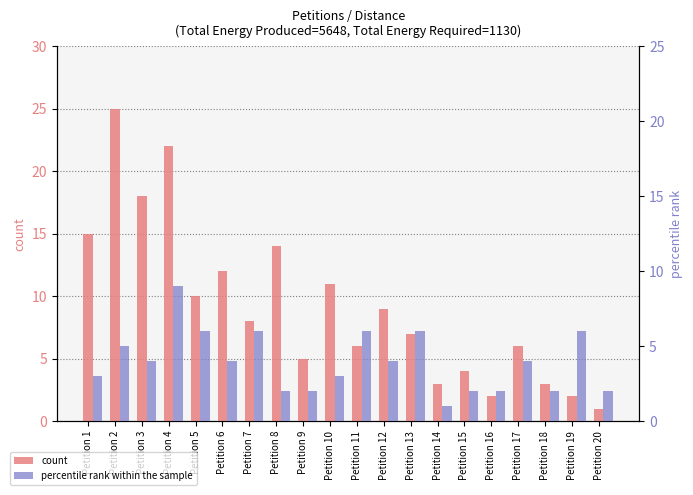

Which category has the highest value in the count series?

Petition 2